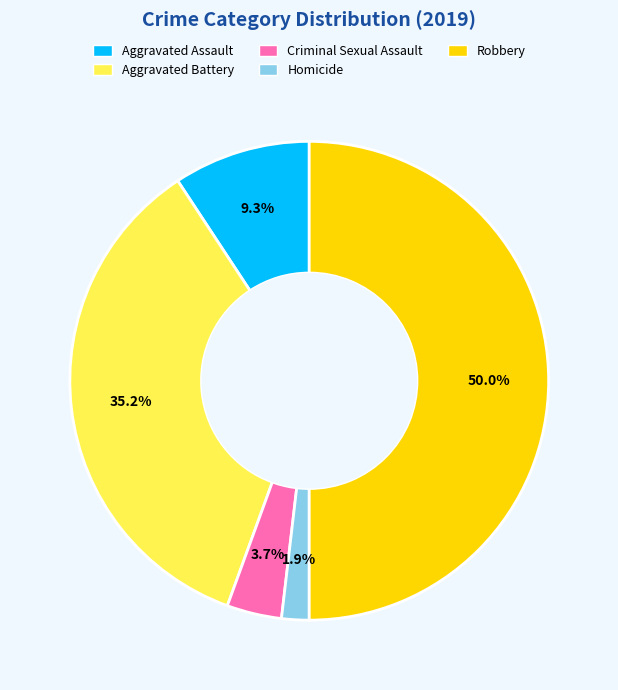

To the nearest percent, what portion does Robbery represent?

50%